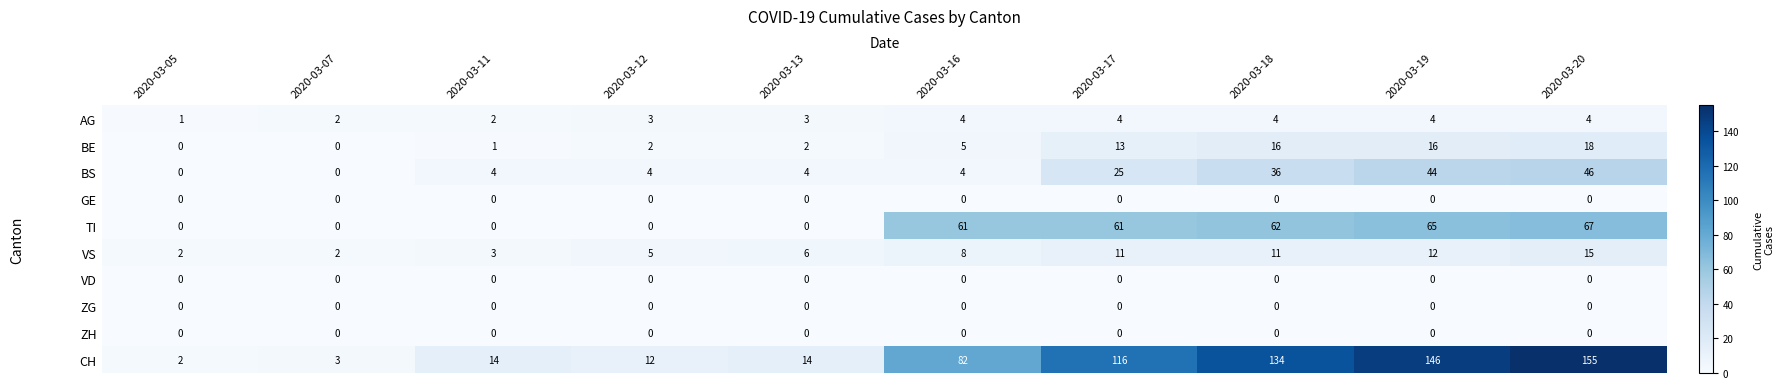

Is it true that GE equals 0 at 2020-03-05?

True